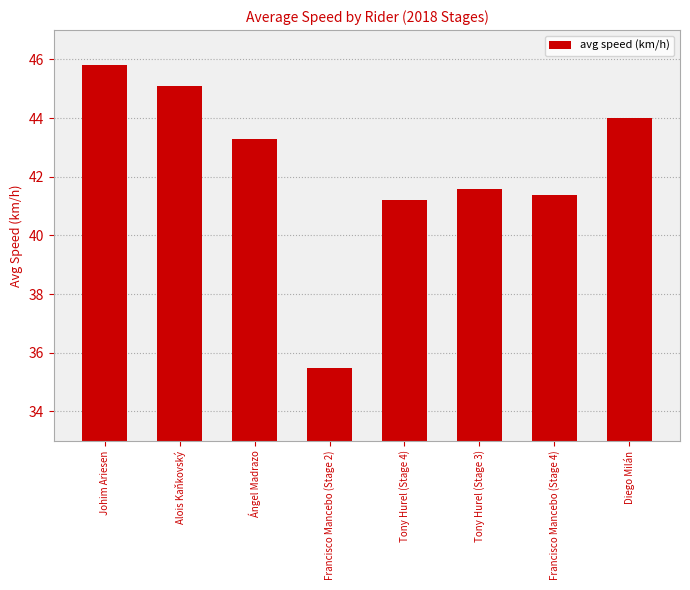

What is the difference between the values at Tony Hurel (Stage 4) and Alois Kaňkovský?

3.9